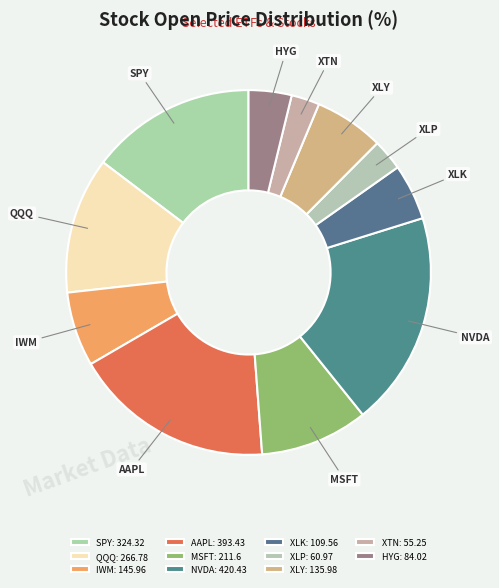

How many segments does this pie chart have?

11